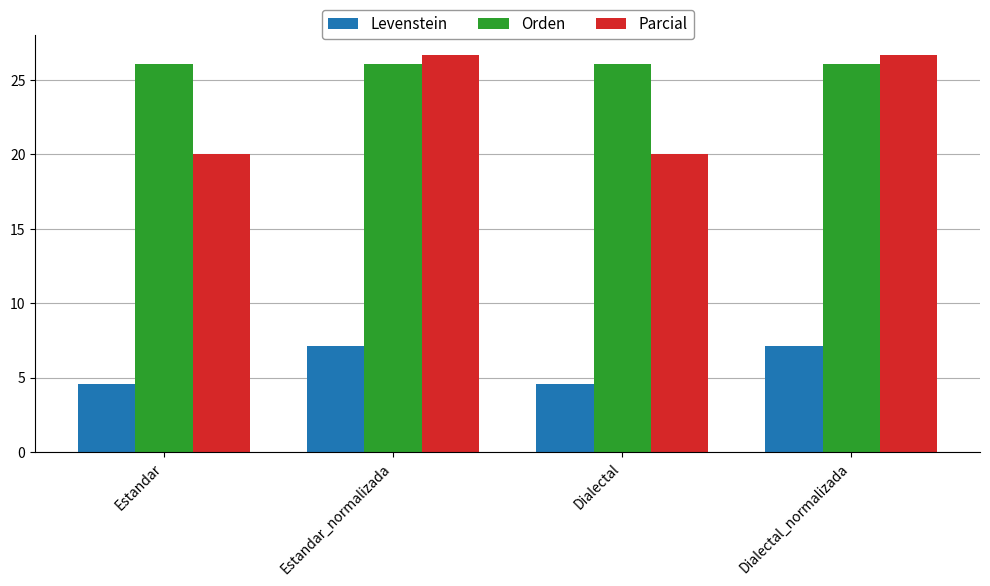

Reading left to right, list all the values displayed in this chart.

Levenstein: 4.5	7.1	4.5	7.1
Orden: 26.1	26.1	26.1	26.1
Parcial: 20.0	26.7	20.0	26.7